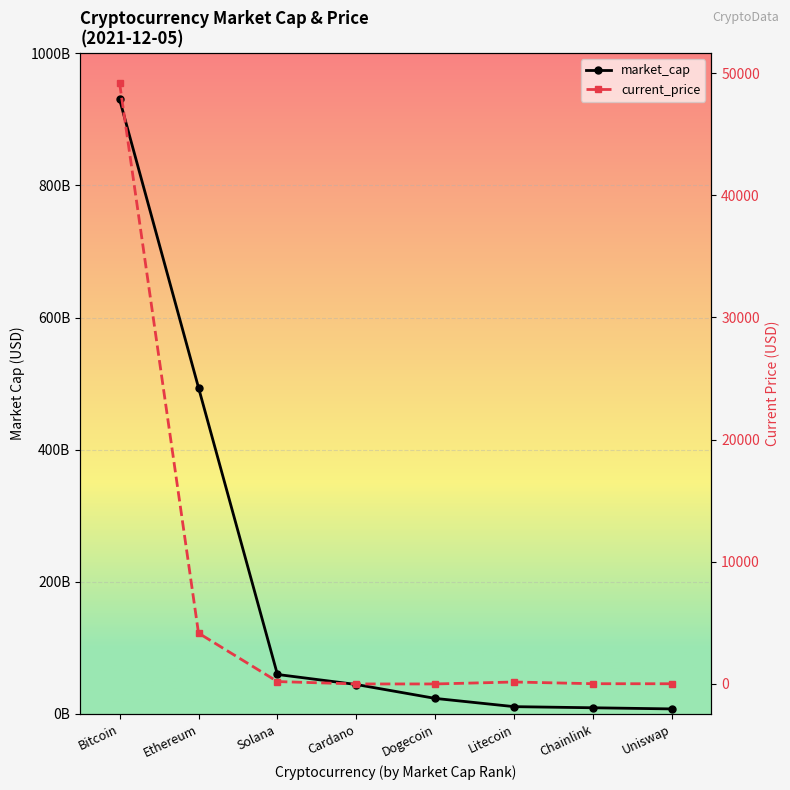

True or false: current_price and market_cap cross at least once.

False